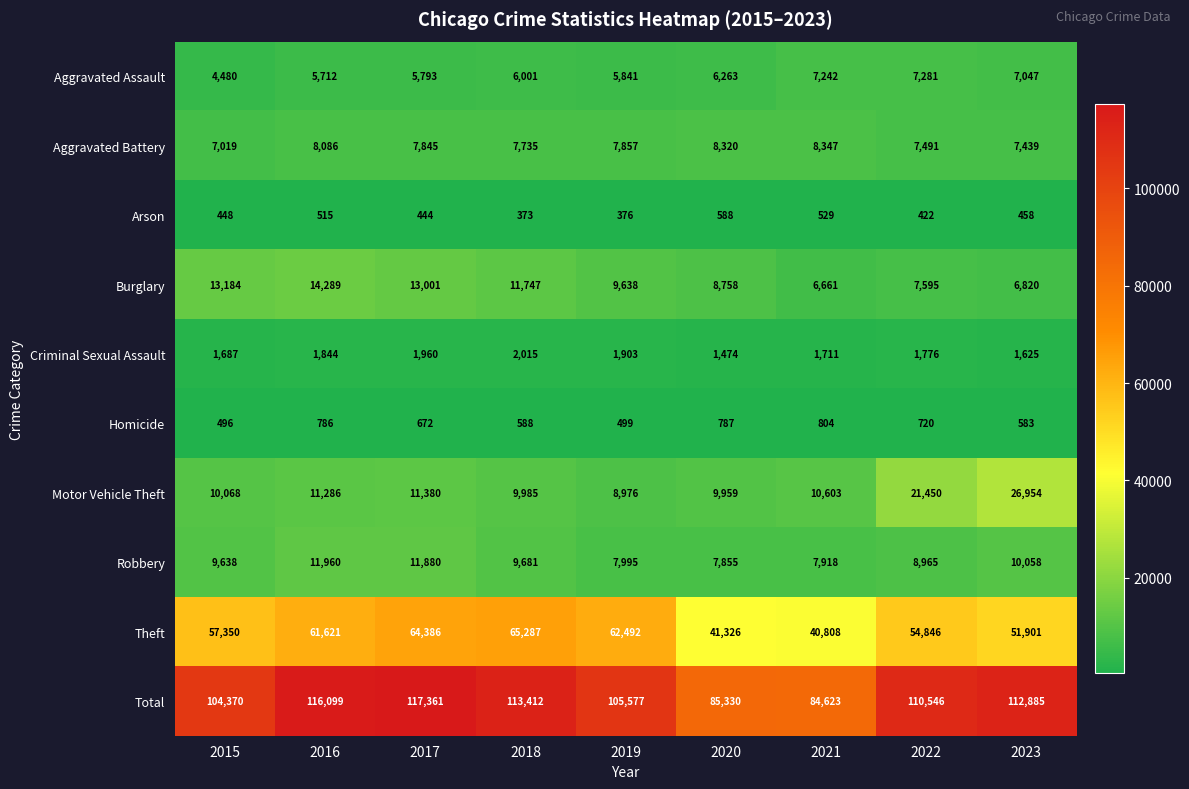

Which series has the largest range (max minus min)?

Total